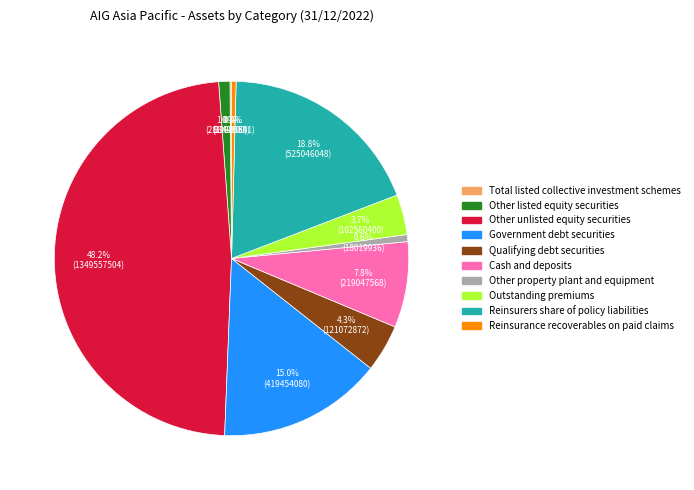

Does Other unlisted equity securities represent more than half of the total?

No